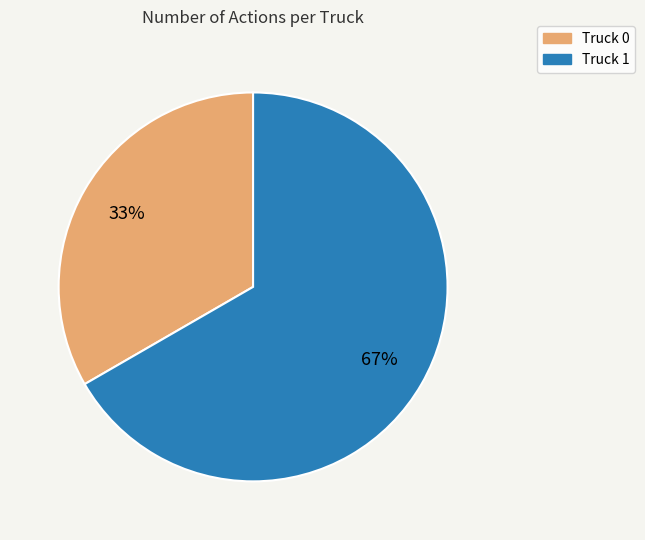

How many segments does this pie chart have?

2